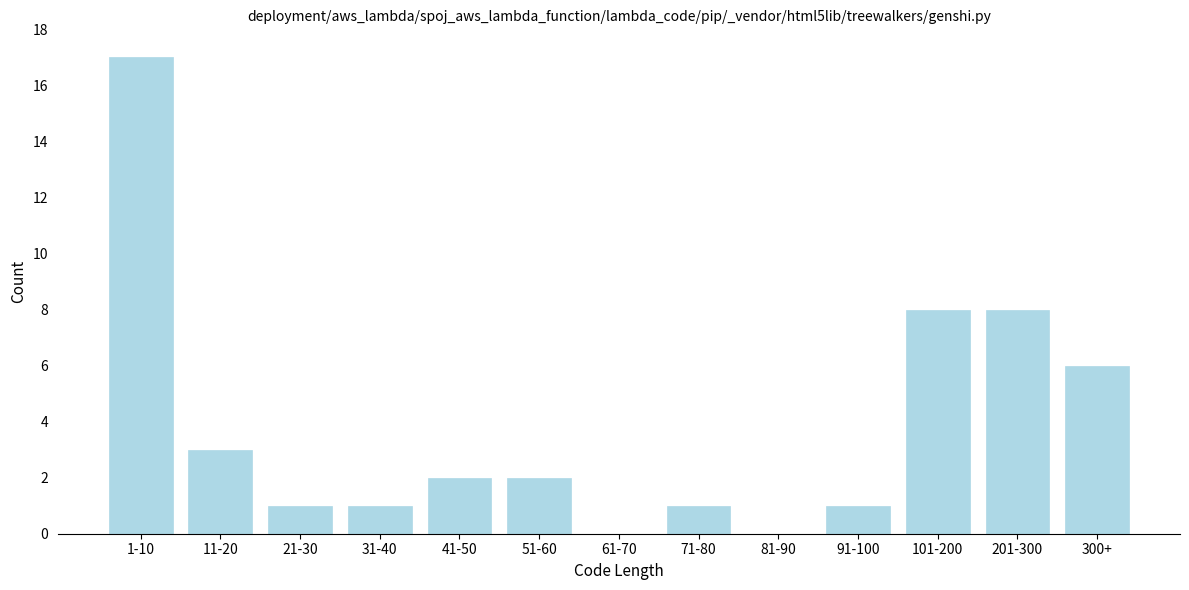

Reading left to right, transcribe all the data shown in this chart.

1-10=17	11-20=3	21-30=1	31-40=1	41-50=2	51-60=2	61-70=0	71-80=1	81-90=0	91-100=1	101-200=8	201-300=8	300+=6